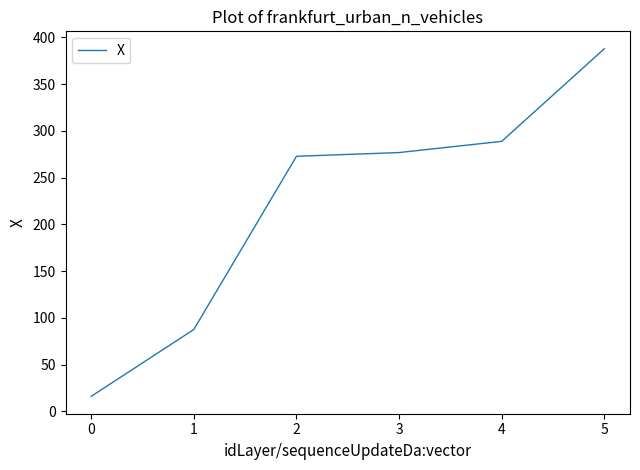

Is it true that the value at 3 is 276.8?

True